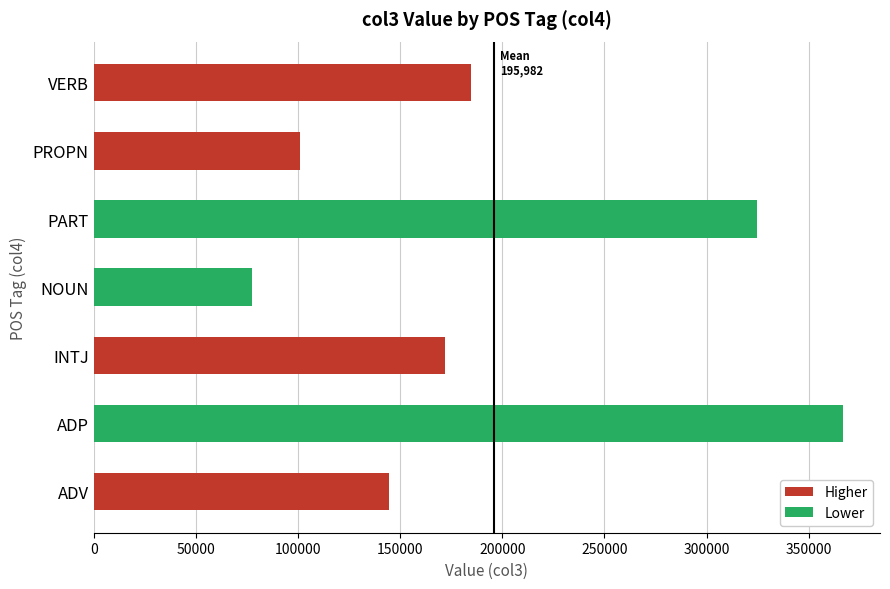

The chart shows a value of 101211 at PROPN. True or false?

True